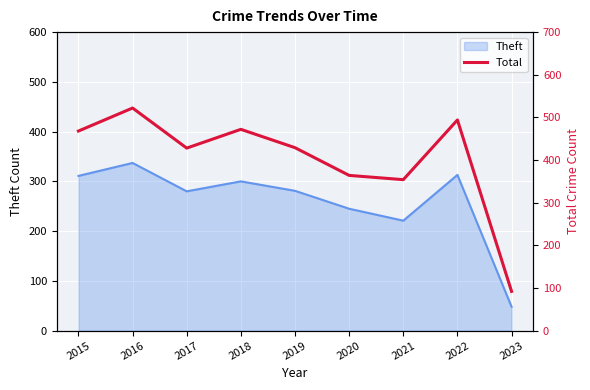

Rank the categories by value from lowest to highest.

2023, 2021, 2020, 2017, 2019, 2015, 2018, 2022, 2016